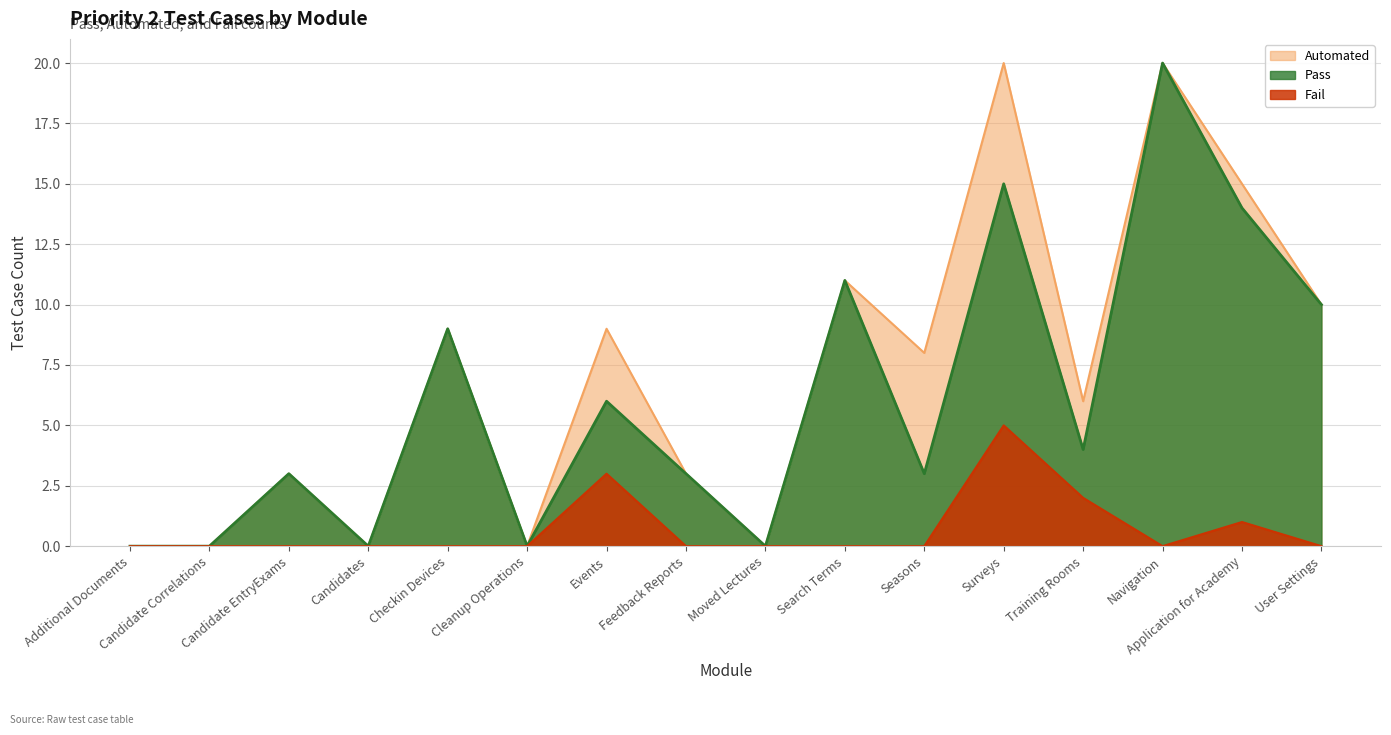

Where does the Automated series first go above 8?

Checkin Devices